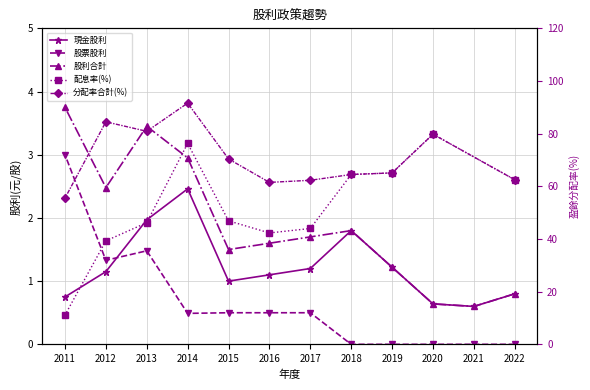

At how many categories does at least one series exceed 0?

12